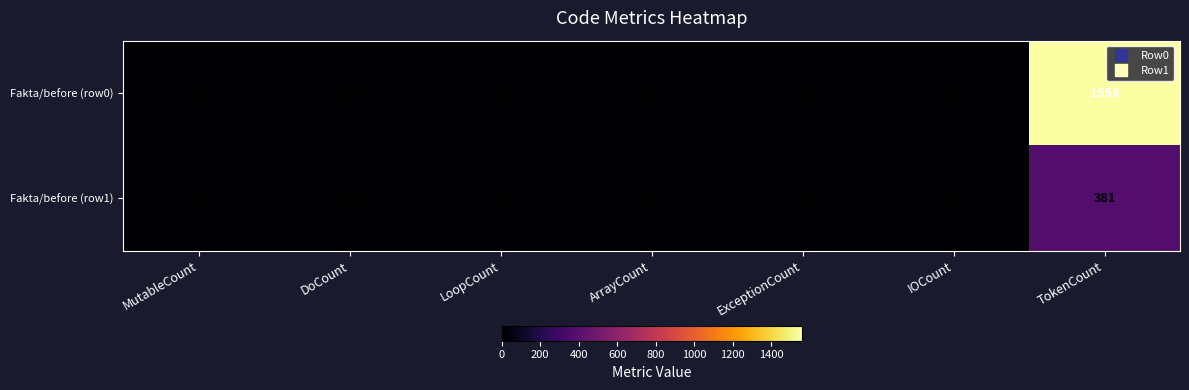

At which category is the sum across all series the highest?

TokenCount